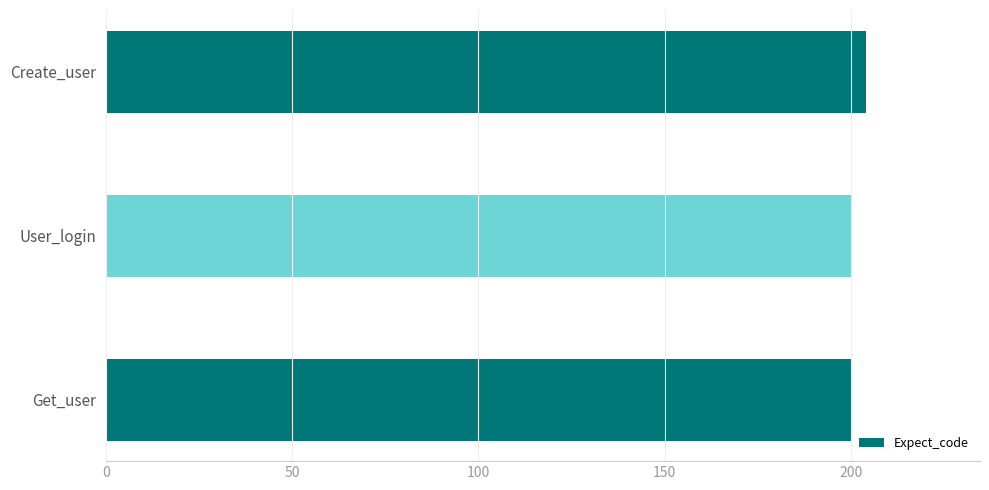

Reading bottom to top, transcribe all the data shown in this chart.

200	200	204